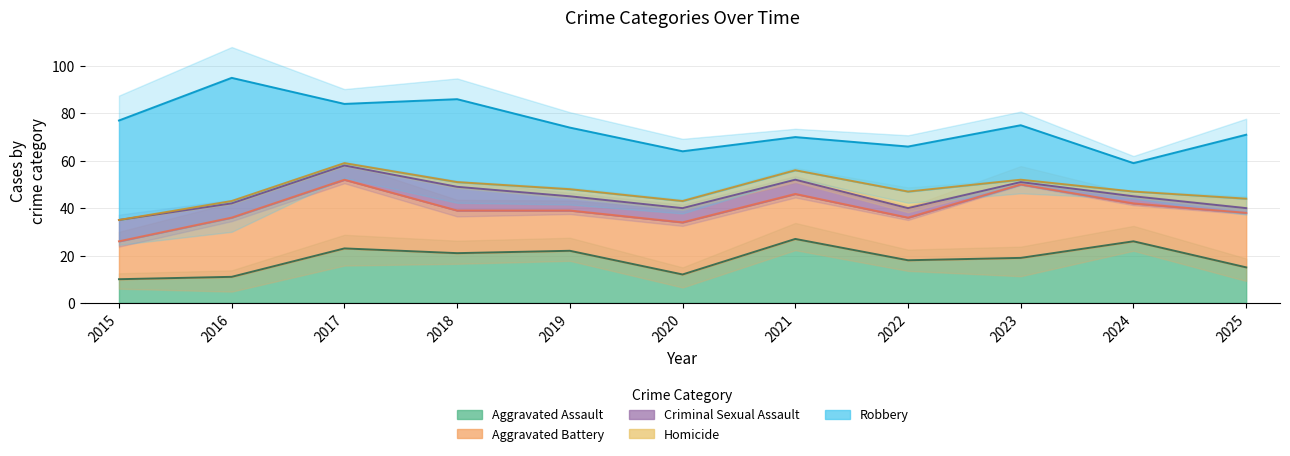

What is the approximate value of Aggravated Assault at 2015, to the nearest 5?

10